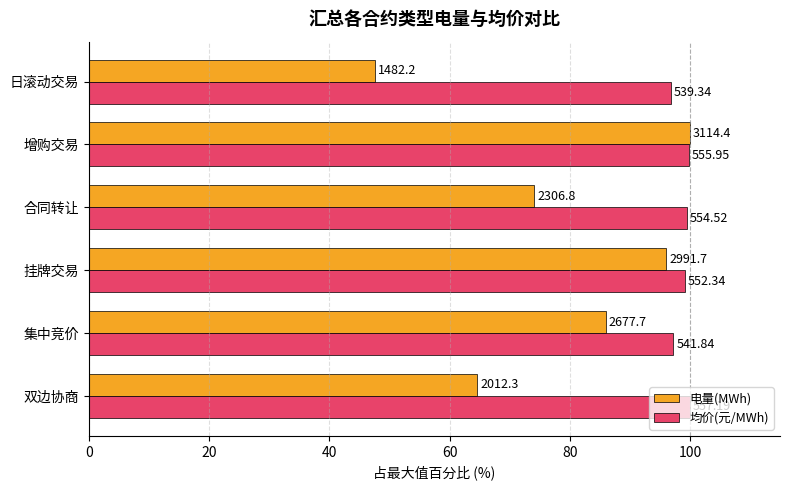

What are all the series names shown in the legend?

电量(MWh), 均价(元/MWh)